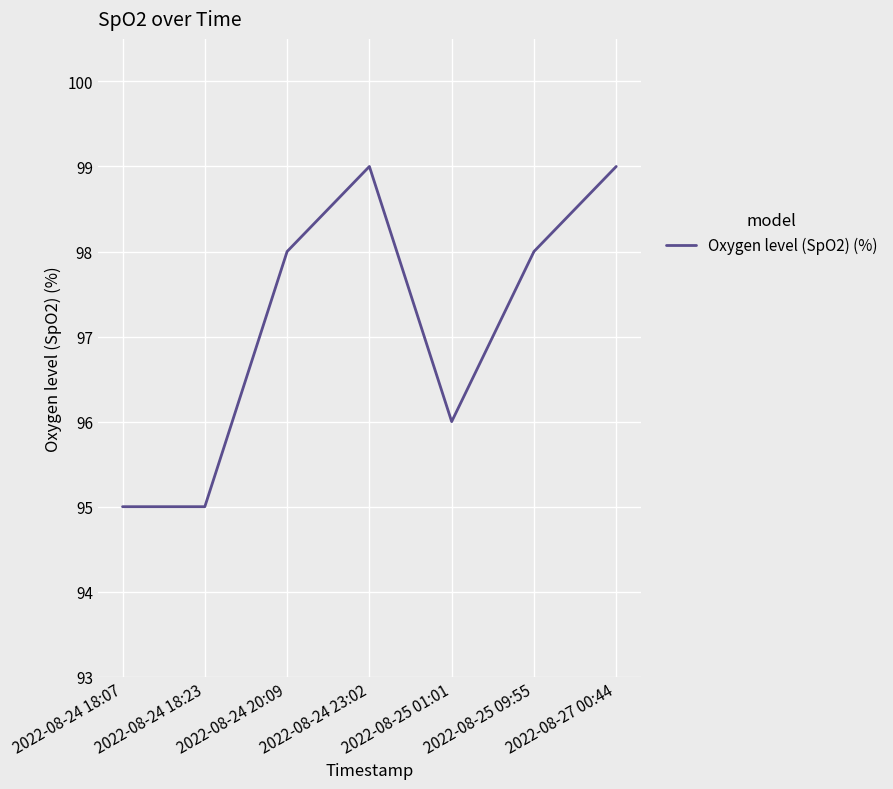

Count the values in the range 95 to 99.

7